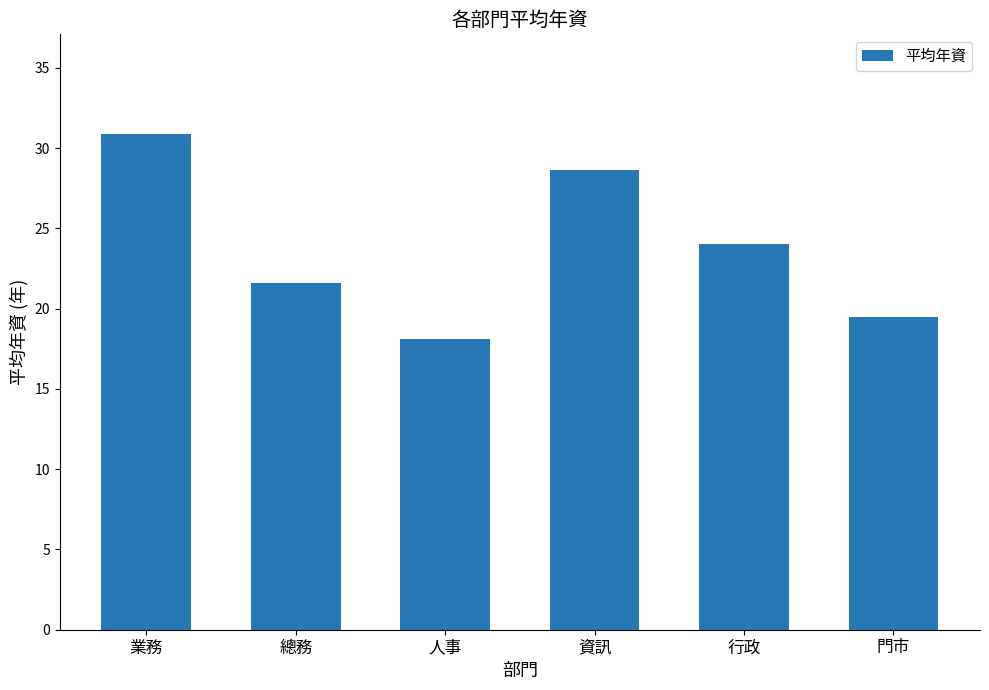

What position from the left is 門市?

6